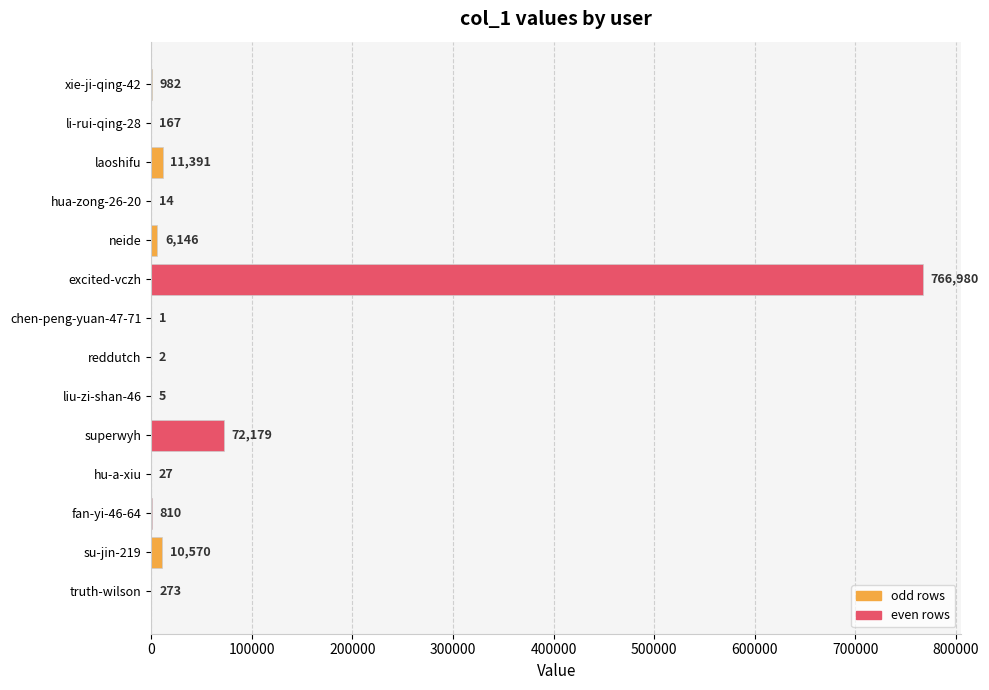

What is the change in value from laoshifu to excited-vczh?

+755589